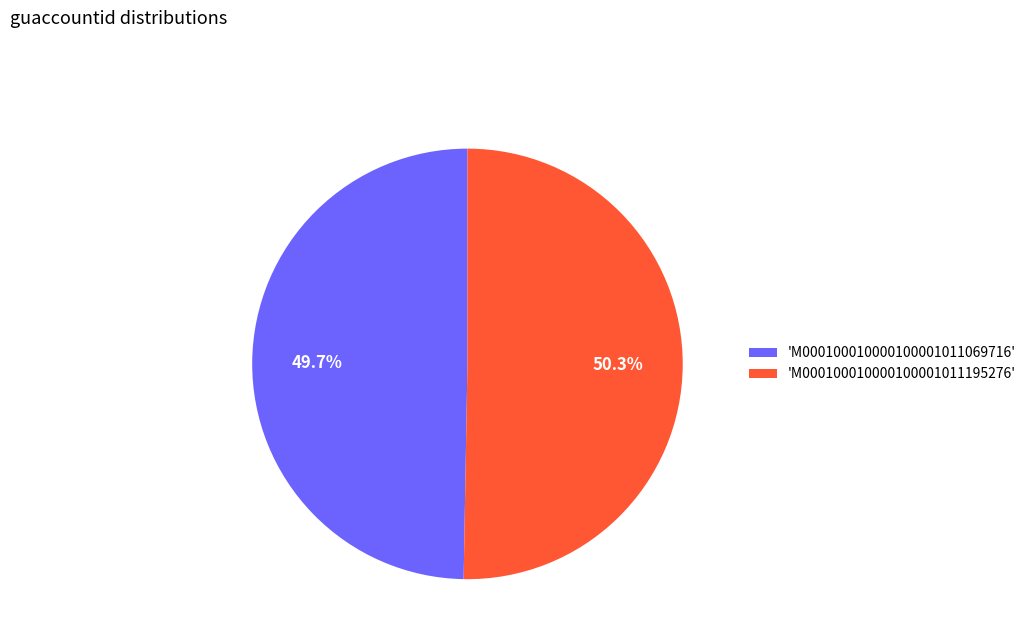

Does any single category account for the majority?

Yes